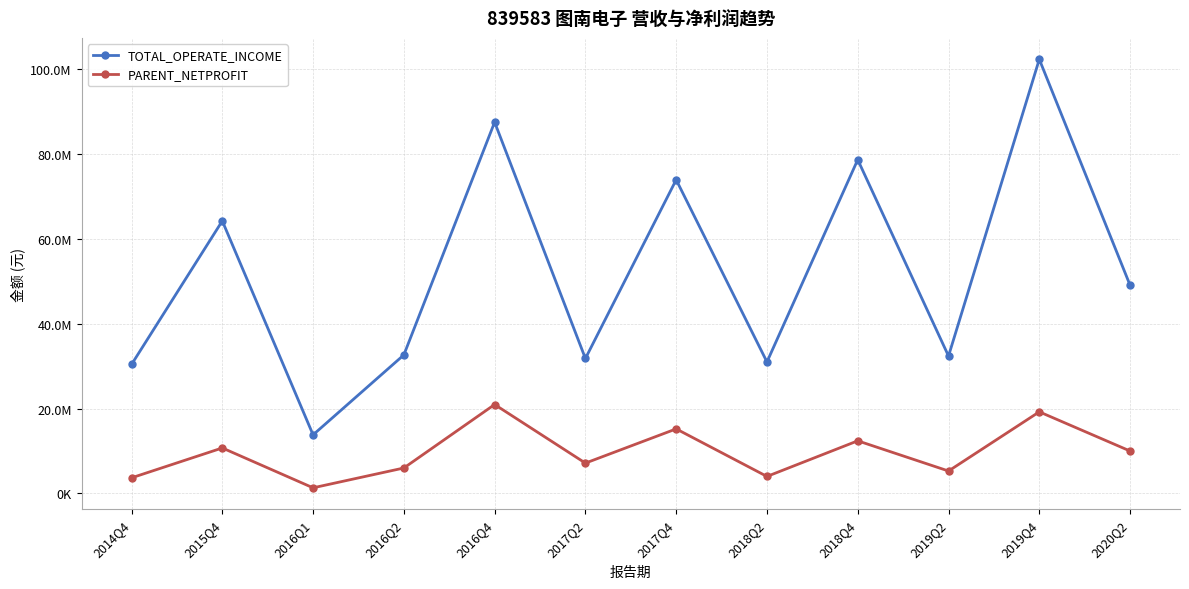

Is the value of TOTAL_OPERATE_INCOME at 2019Q2 greater than the value of PARENT_NETPROFIT at 2015Q4?

Yes